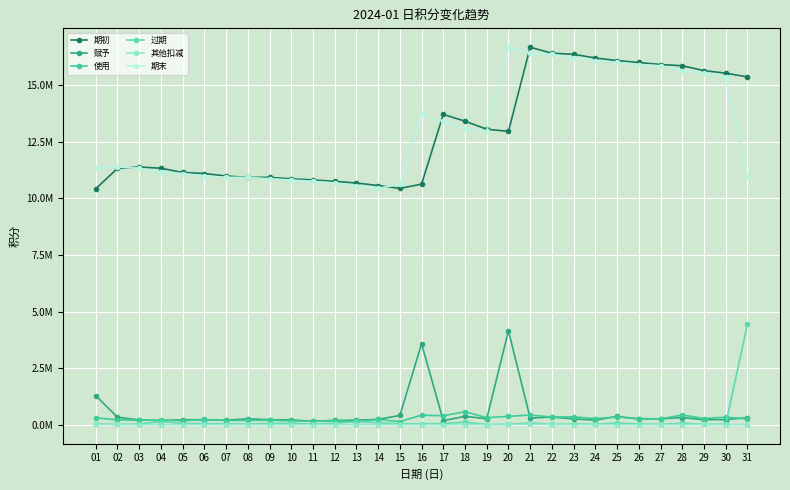

Is this an area chart (filled region under the line)?

No